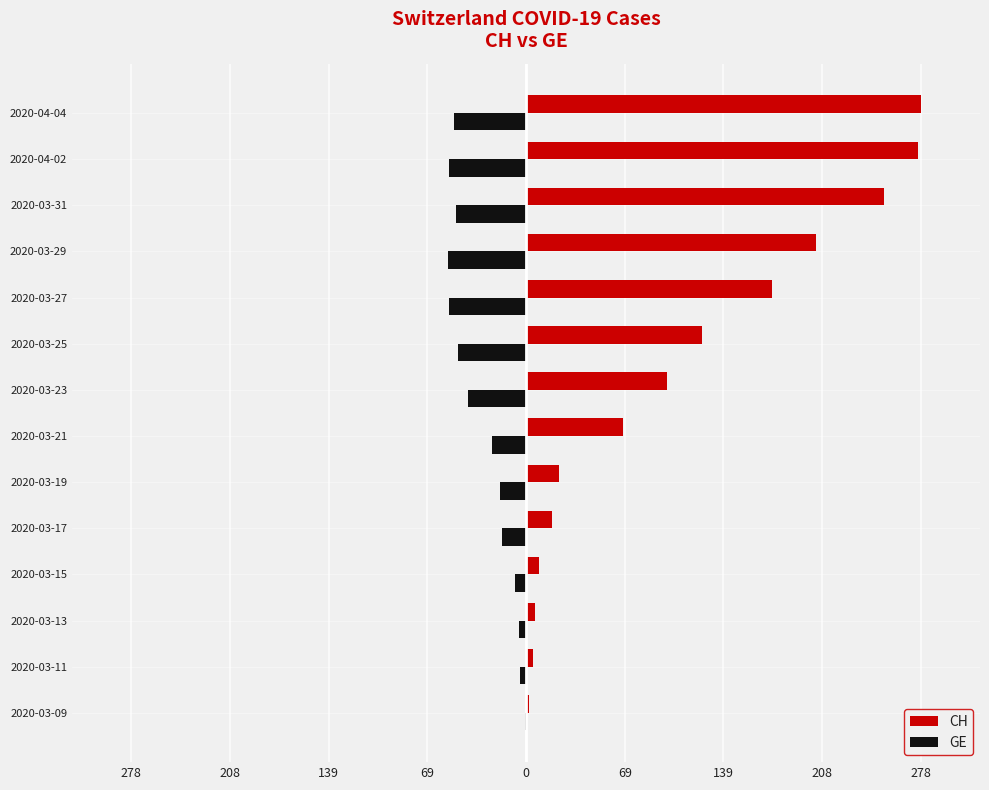

What are all the series names shown in the legend?

CH, GE